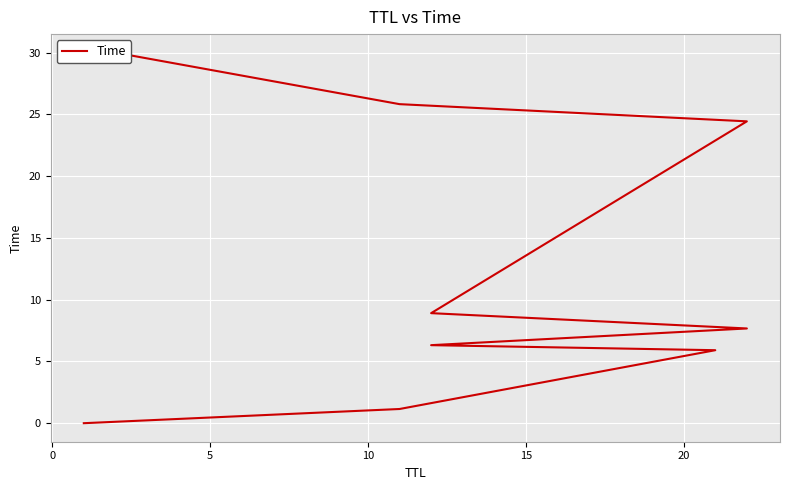

What position from the right is 20?

4